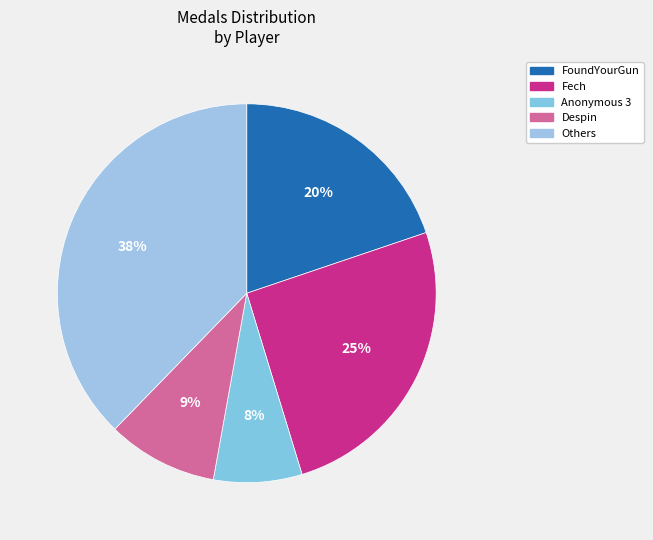

How many slices are in this pie chart?

5